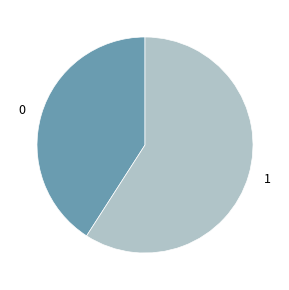

Is it true that 0 is 34% of the pie?

False